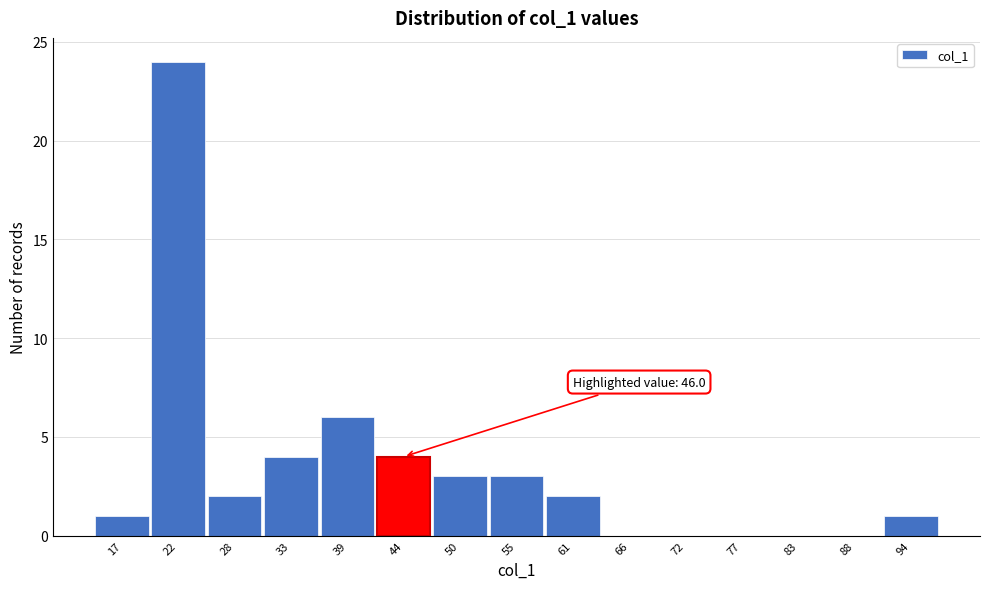

Reading right to left, transcribe all the data shown in this chart.

94=1	88=0	83=0	77=0	72=0	66=0	61=2	55=3	50=3	44=4	39=6	33=4	28=2	22=24	17=1